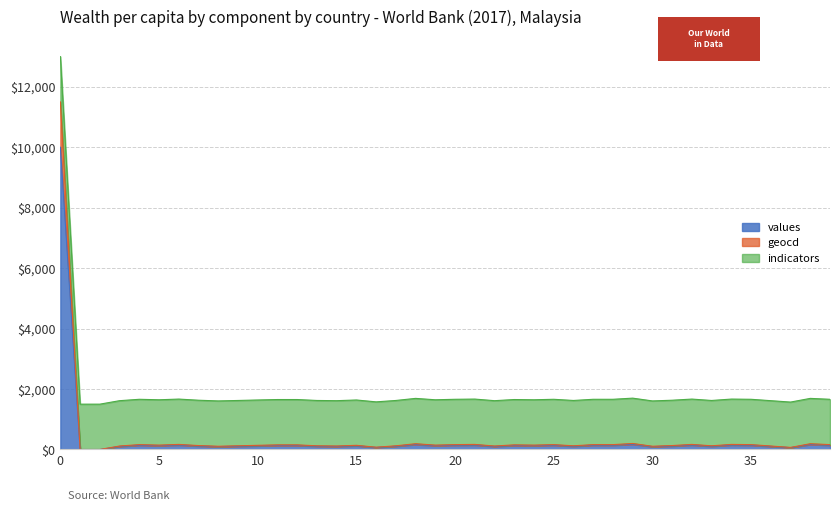

How many categories are shown in the chart?

40